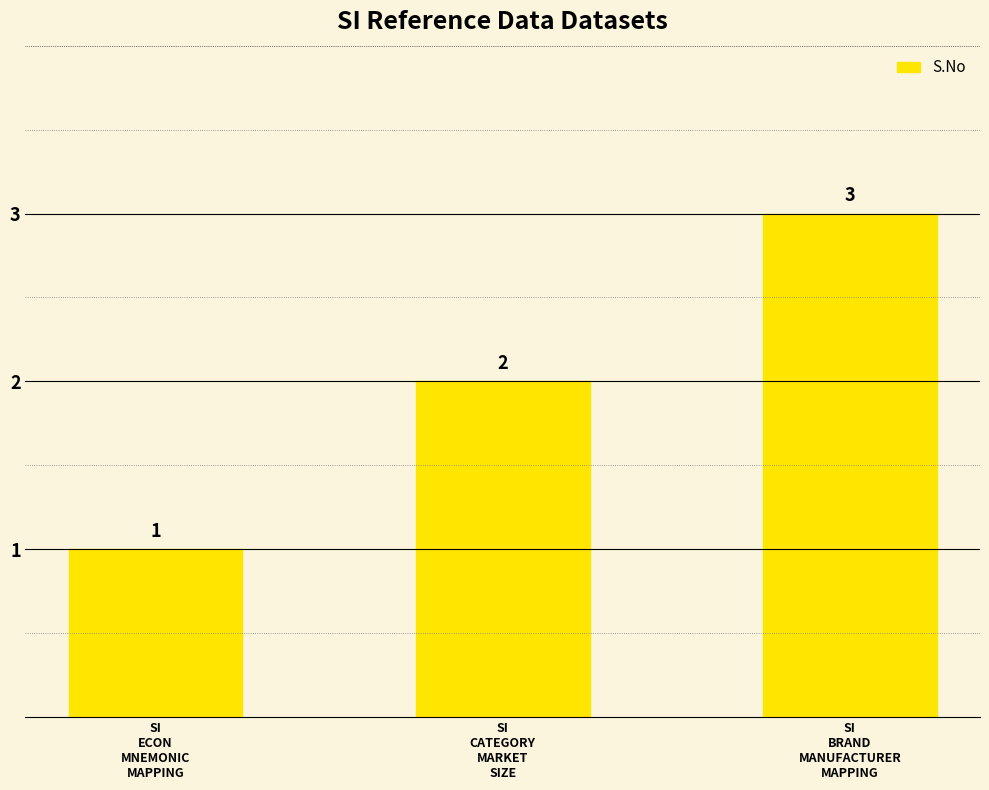

Count the number of data series in this chart.

1